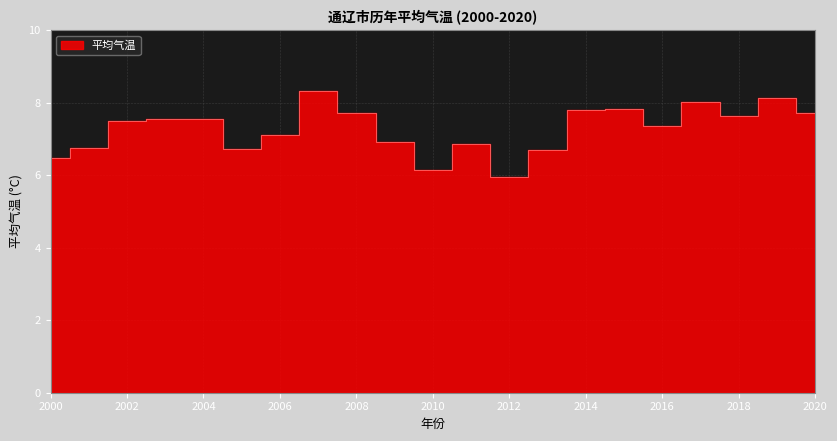

True or false: the data shows 7.1 at 2006.

True